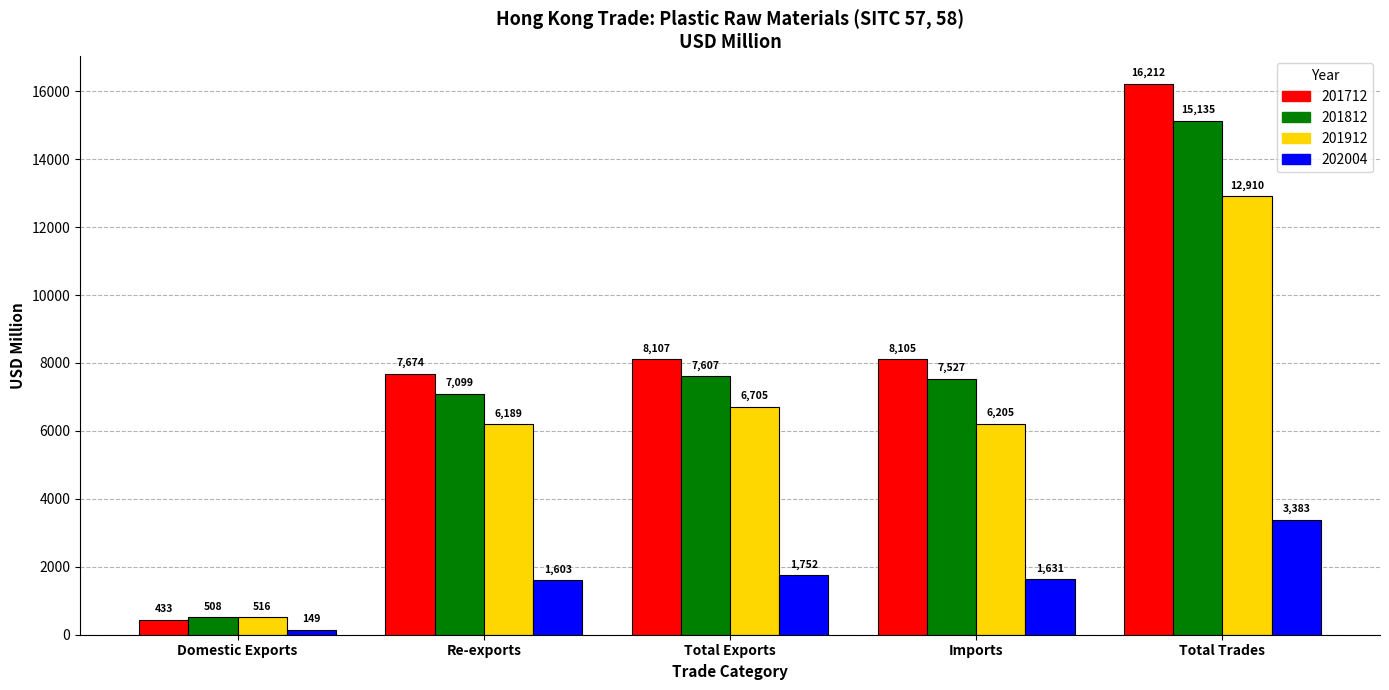

At which category is the sum across all series the highest?

Total Trades